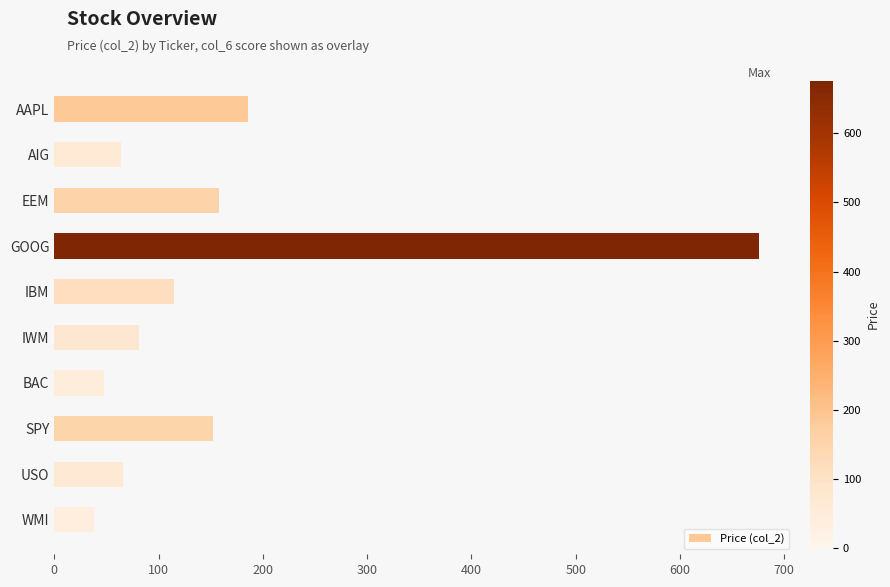

Reading left to right, what are all the values shown in this chart?

186.1	64.3	158.0	675.8	114.7	81.5	47.8	151.9	66.1	38.4